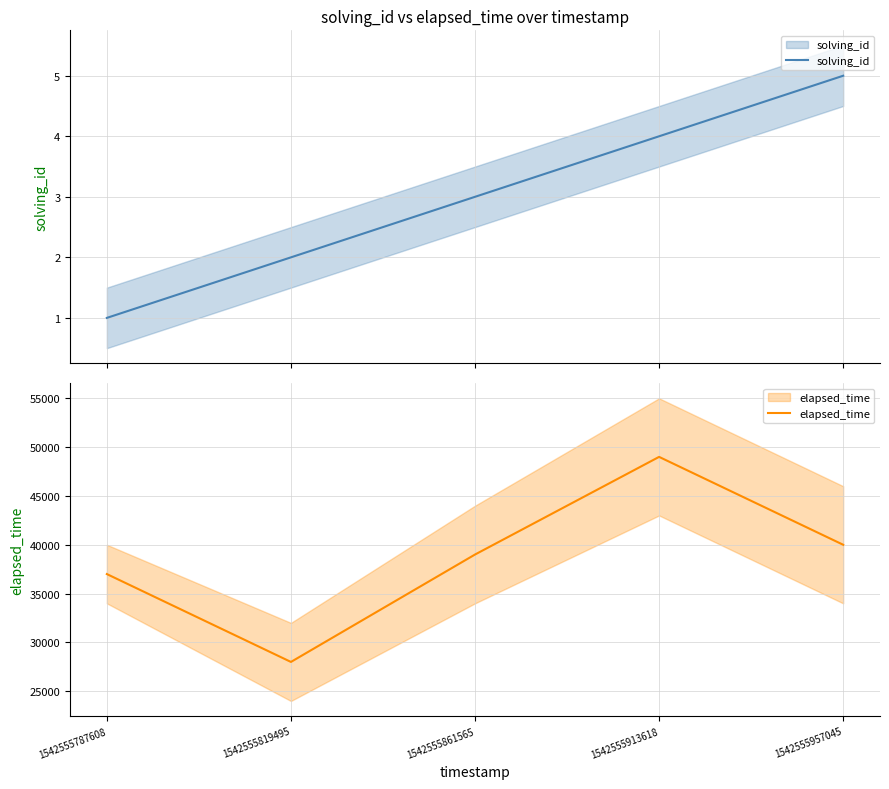

List the series in order of their peak value, highest first.

elapsed_time, solving_id